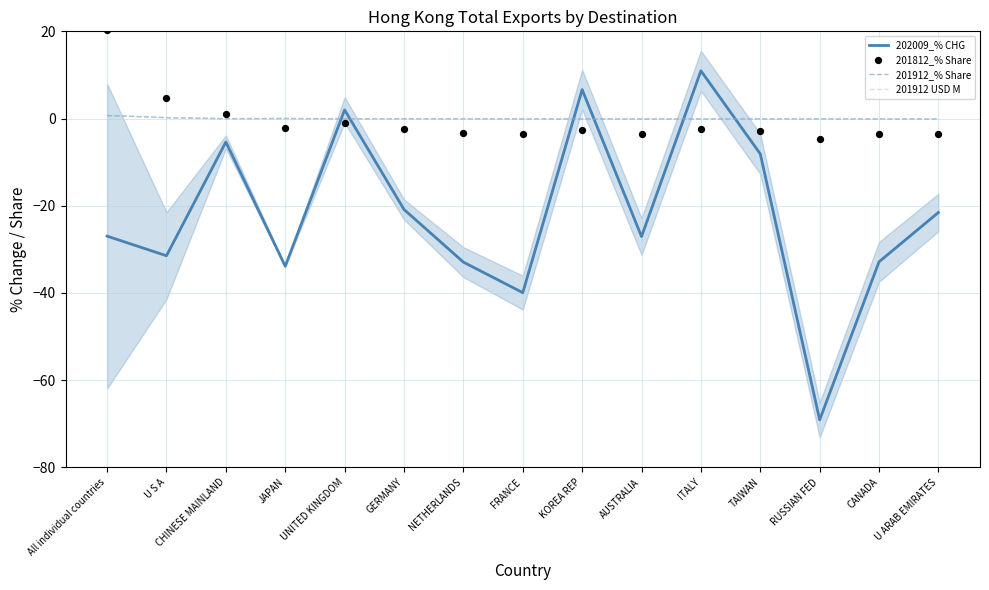

What is the total value across all series at CANADA?

-36.6